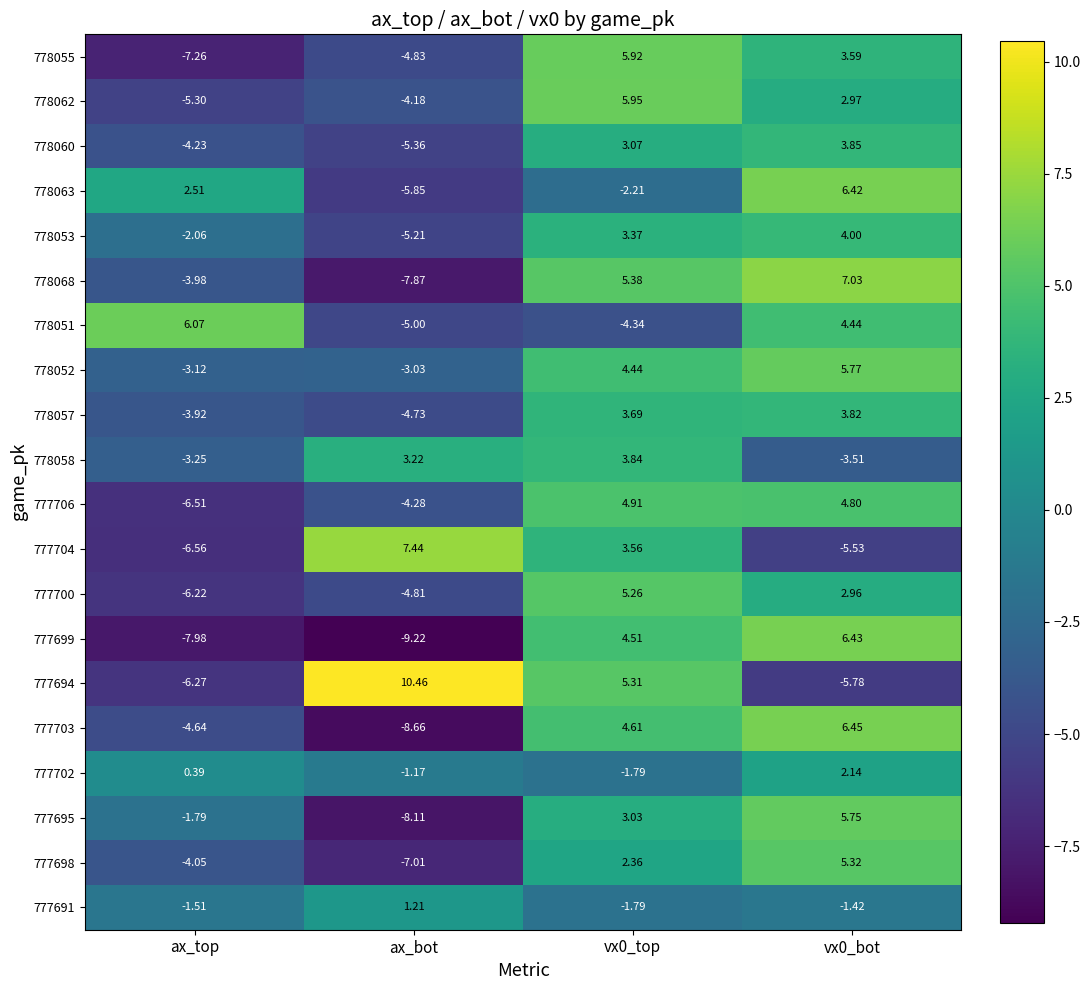

How many data points does each series have?

4